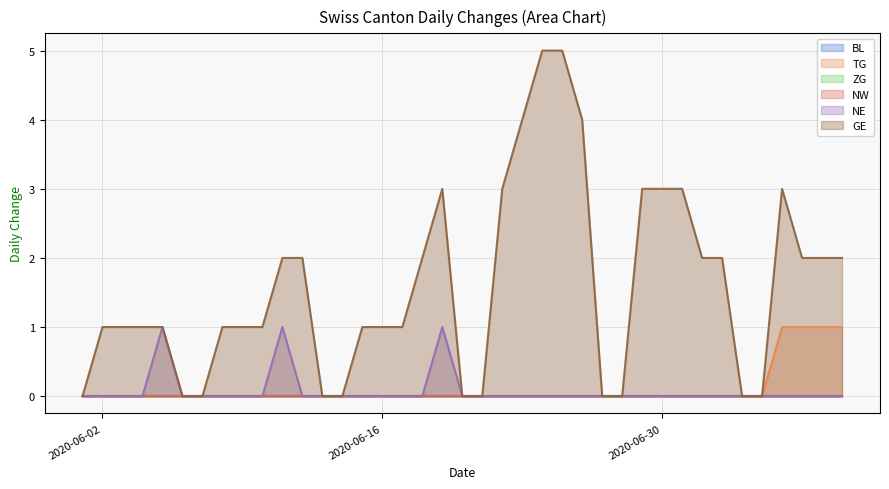

Which has a higher value, 2020-06-13 or 2020-07-06?

2020-07-06